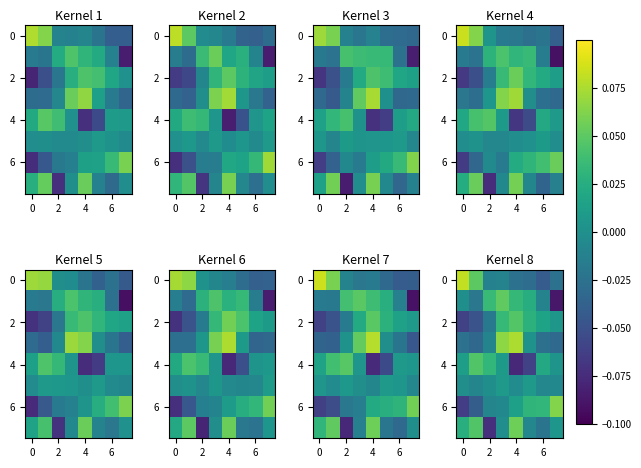

At which category is the sum across all series the highest?

6